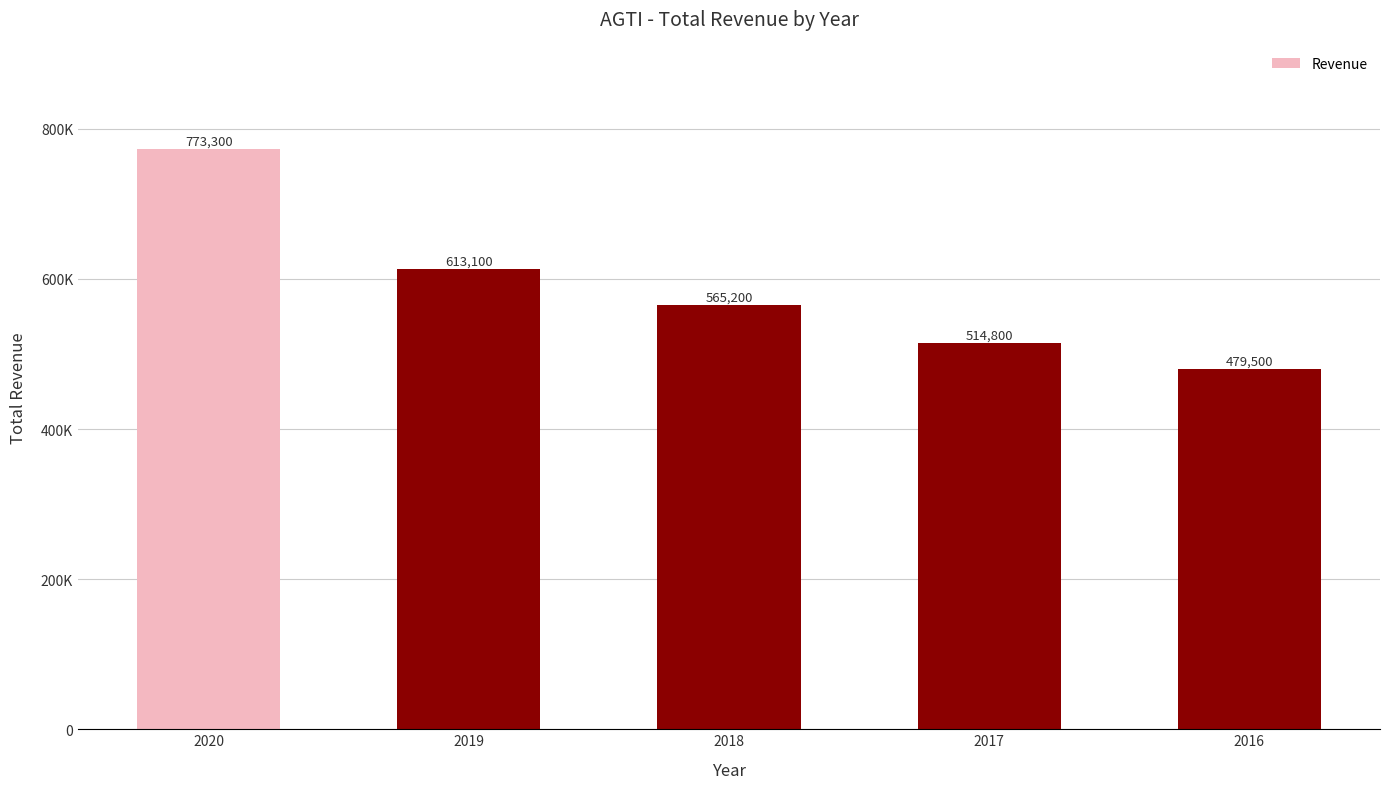

Does the chart contain any negative values?

No